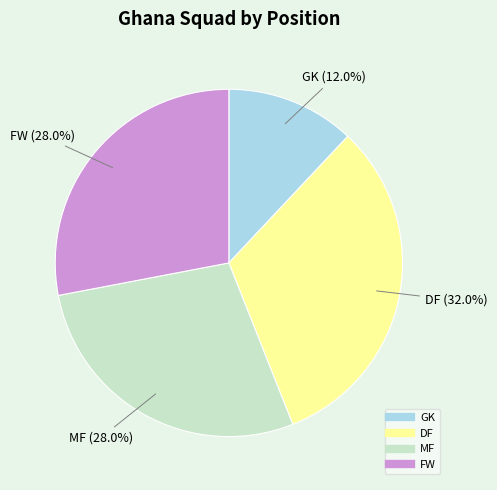

Count the number of slices in the pie.

4